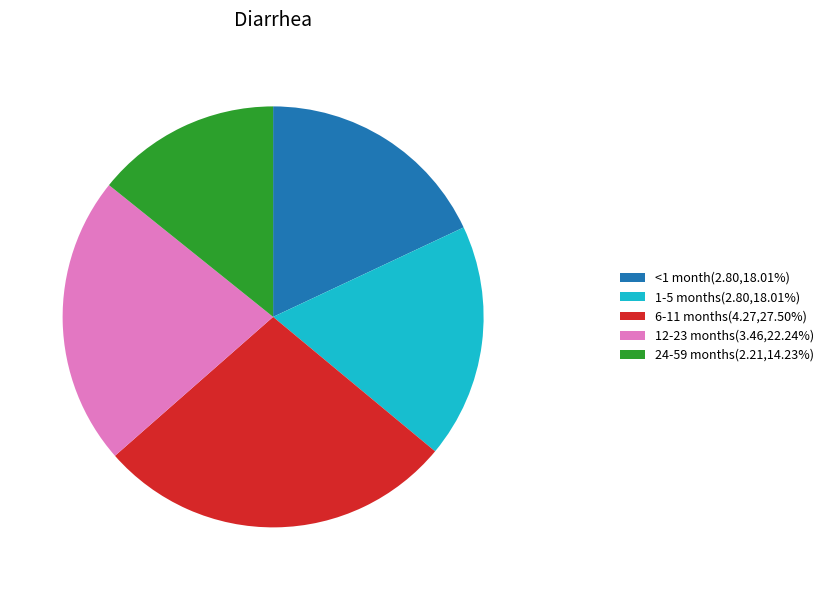

Combined, do 24-59 months and 6-11 months account for over 50%?

No